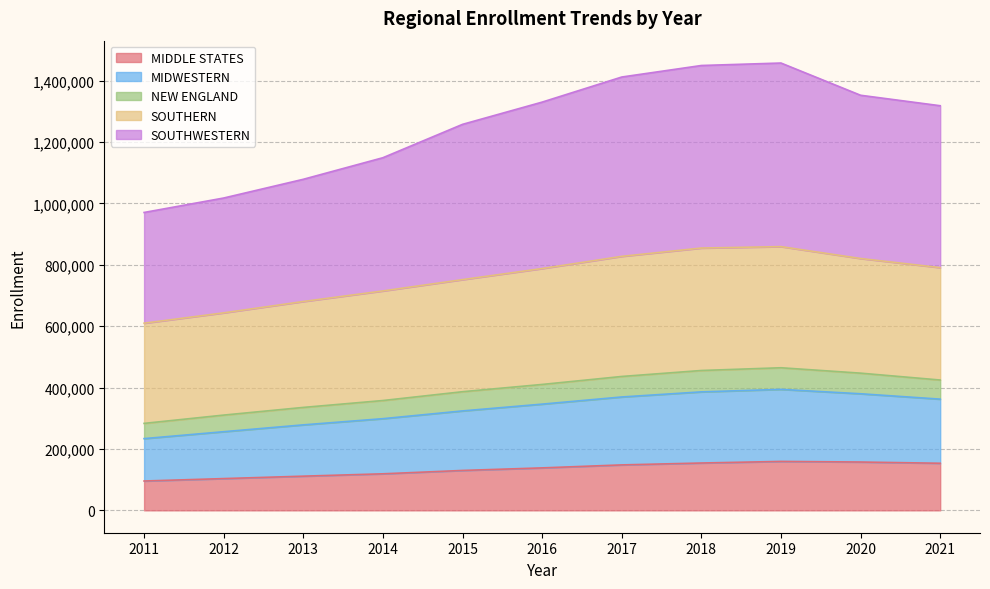

What is the maximum value for MIDDLE STATES?

159398